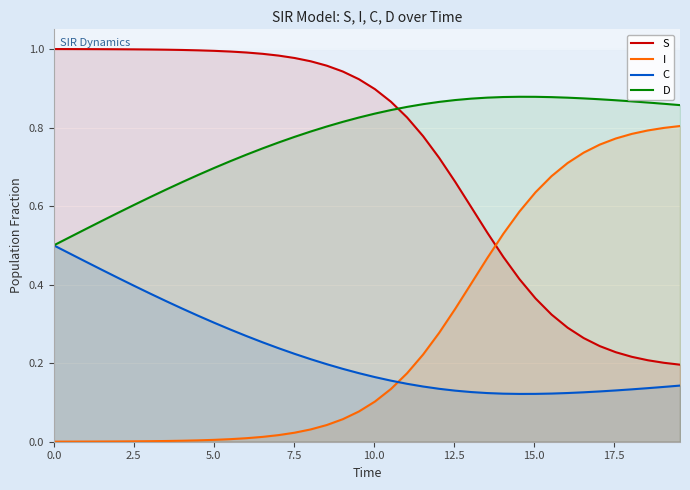

True or false: S and D cross at least once.

True